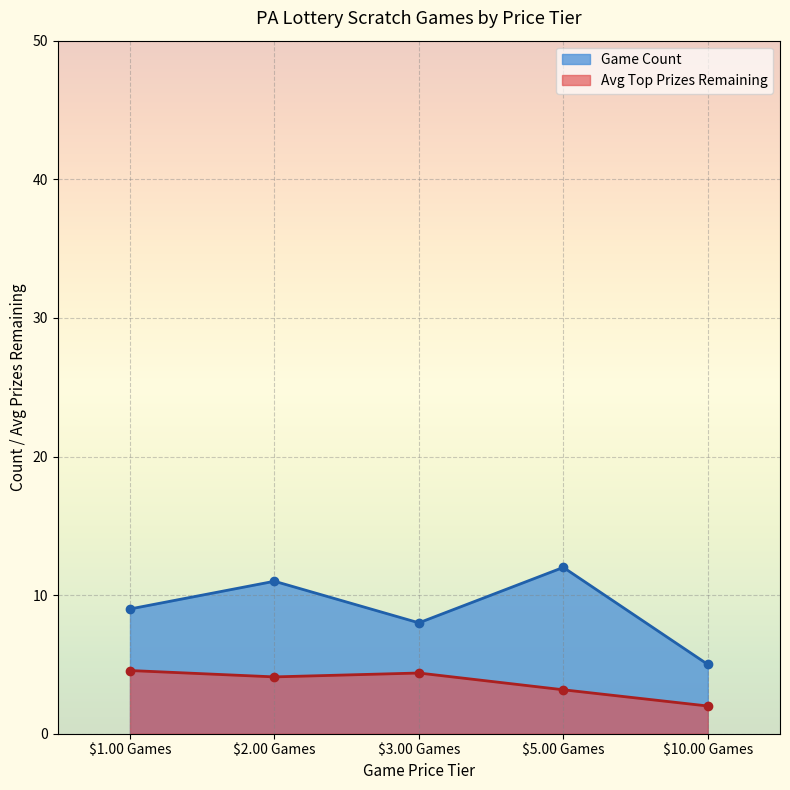

List the labels in order of value, smallest first.

$10.00 Games, $3.00 Games, $1.00 Games, $2.00 Games, $5.00 Games